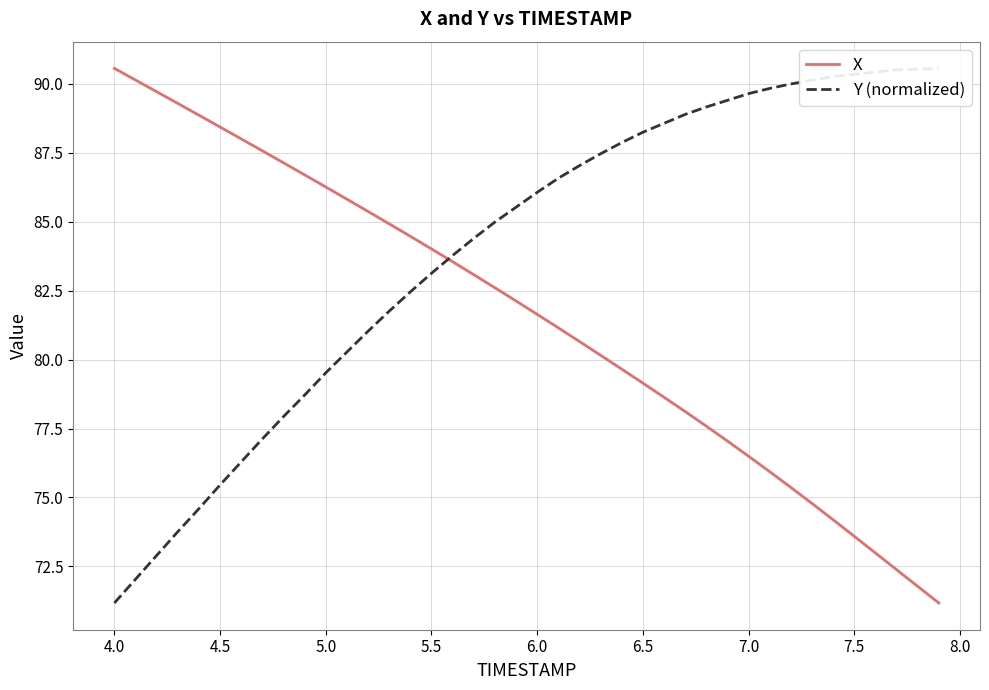

What is the average value of the Y (normalized) series?

84.0